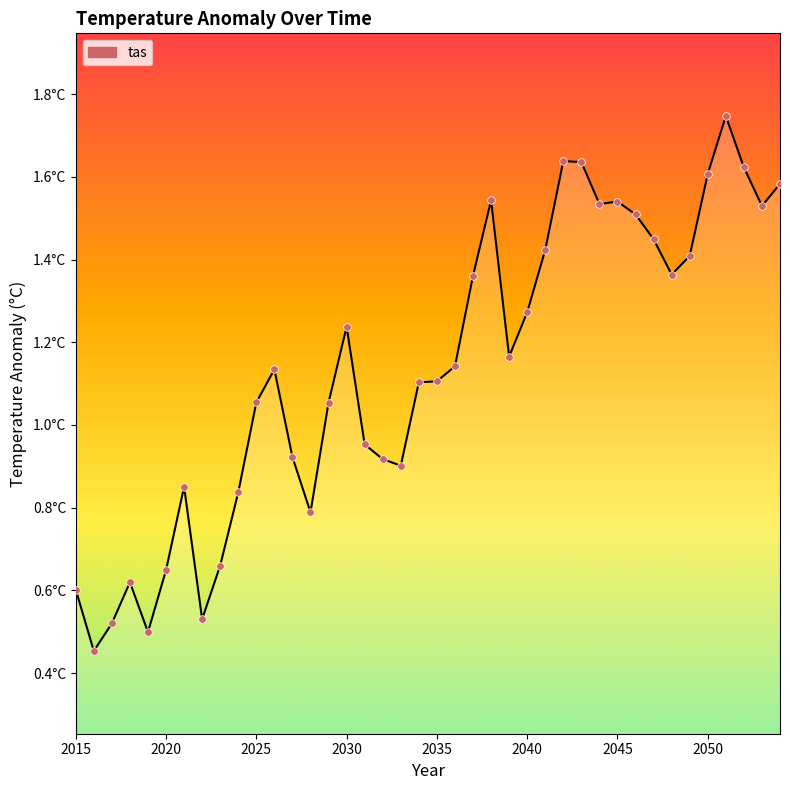

Does the chart have visible grid lines?

No